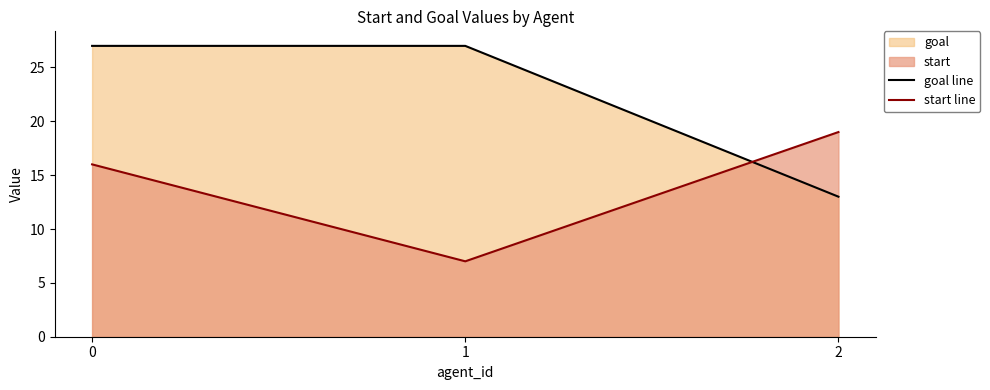

Between 1 and 0, which is larger?

1